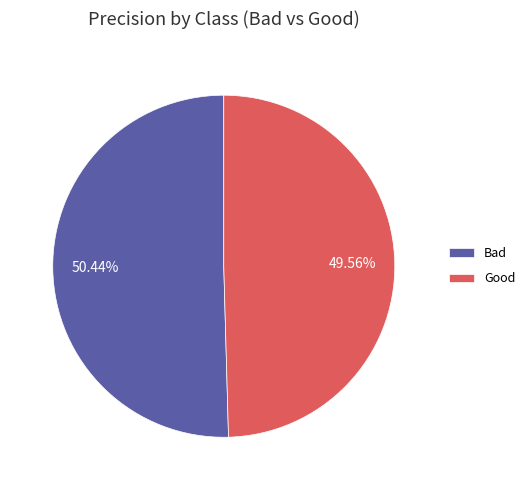

Count the number of slices in the pie.

2